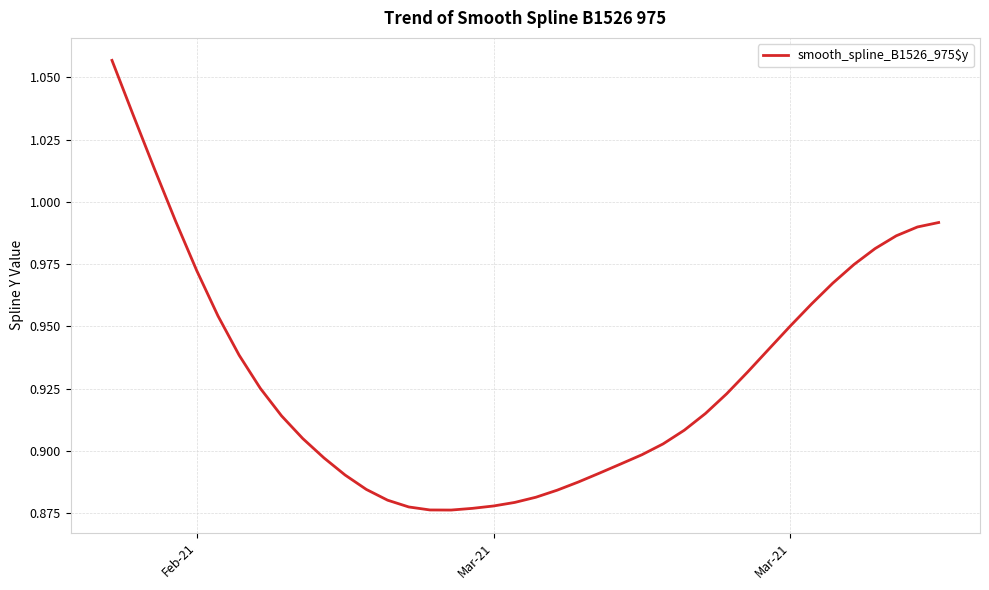

Which label corresponds to the largest value in the chart?

Feb-21